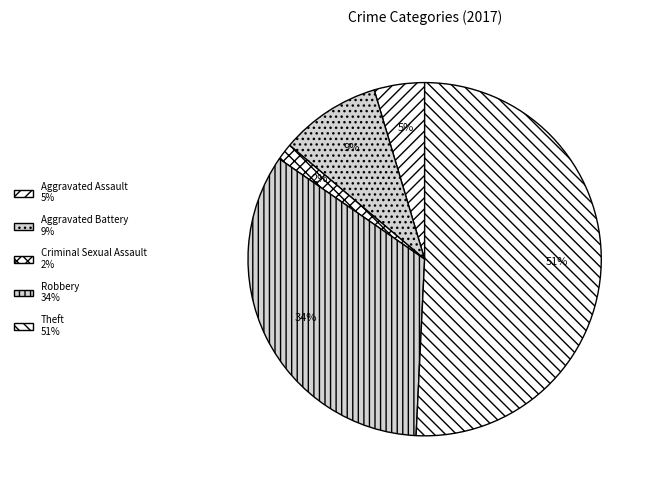

How many slices are in this pie chart?

5